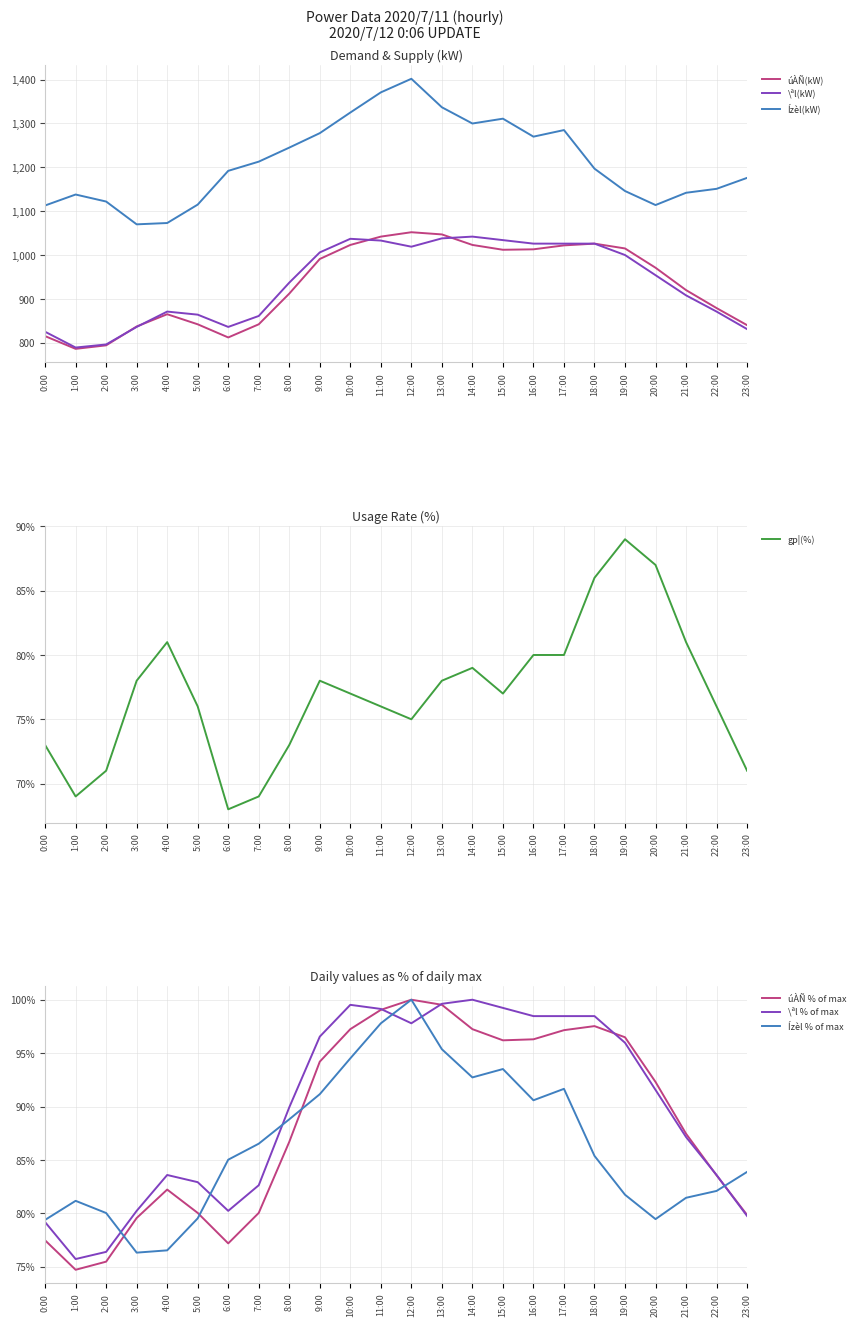

Which series has the largest total across all categories?

Ízèl(kW)